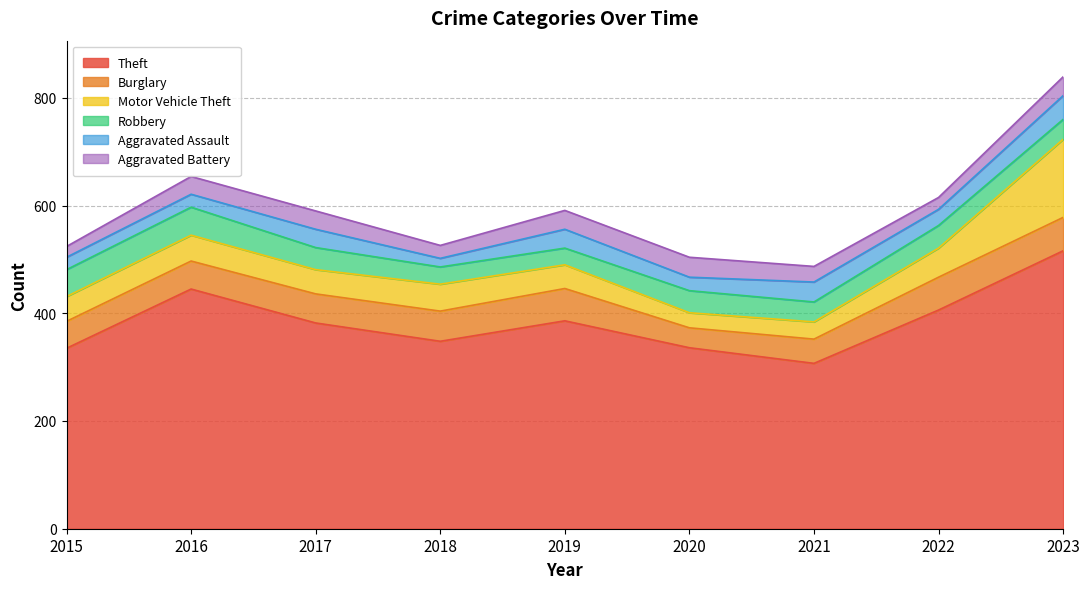

How many lines are shown in the chart?

6